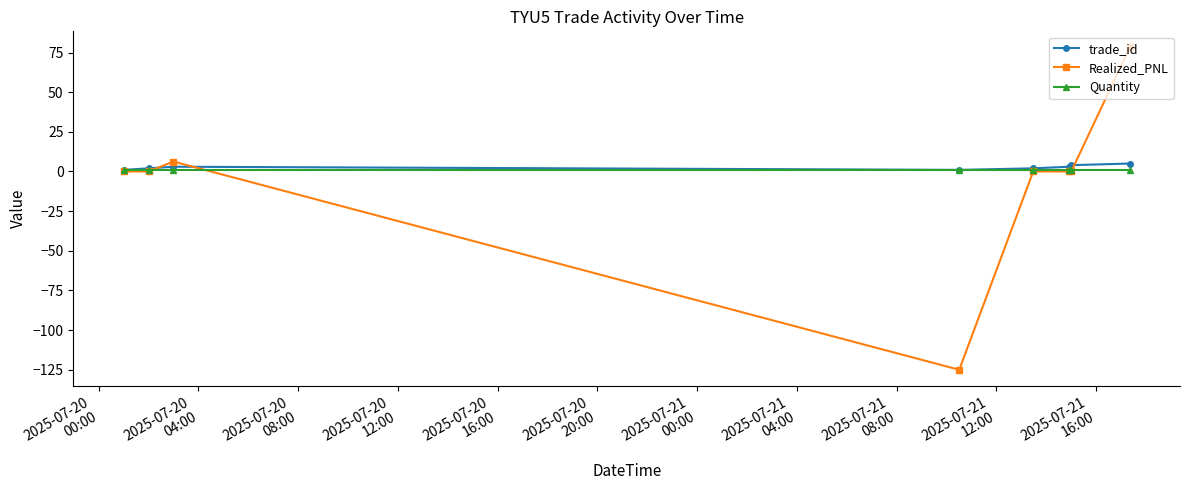

Does the chart display data point markers on the line(s)?

Yes